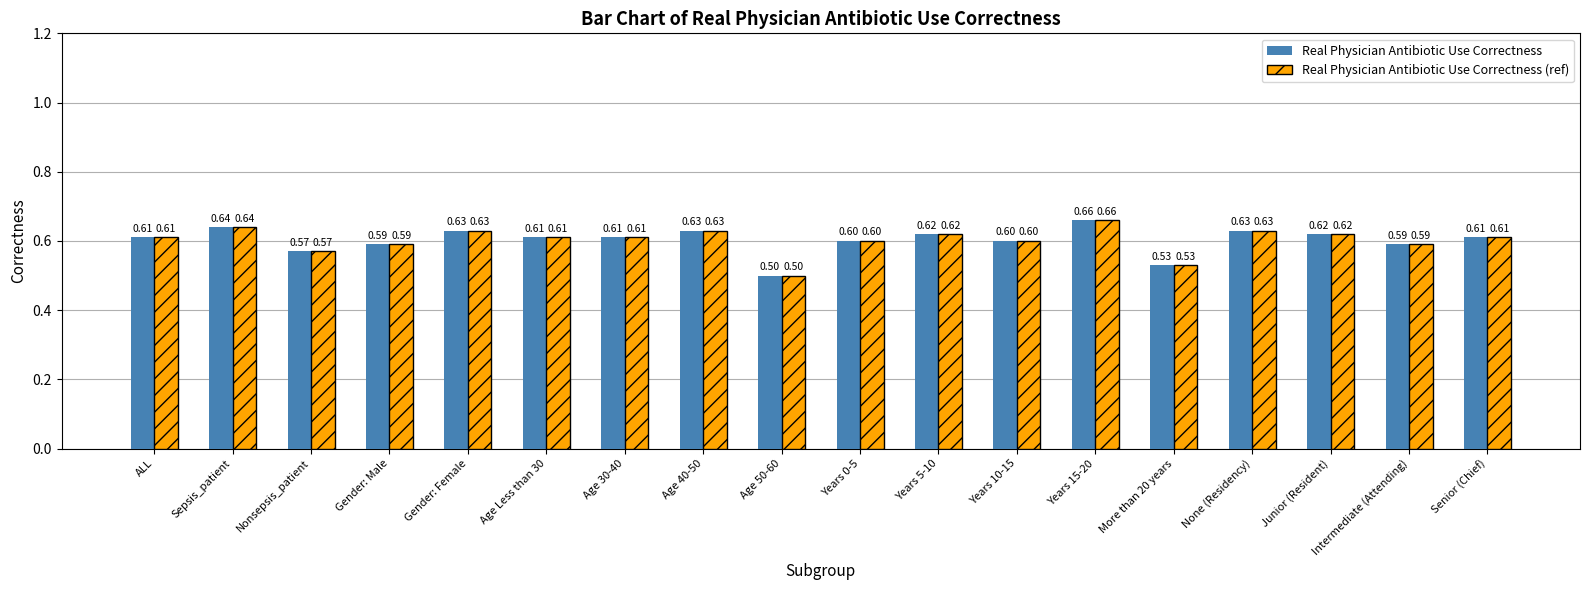

What is the smallest value displayed?

0.5